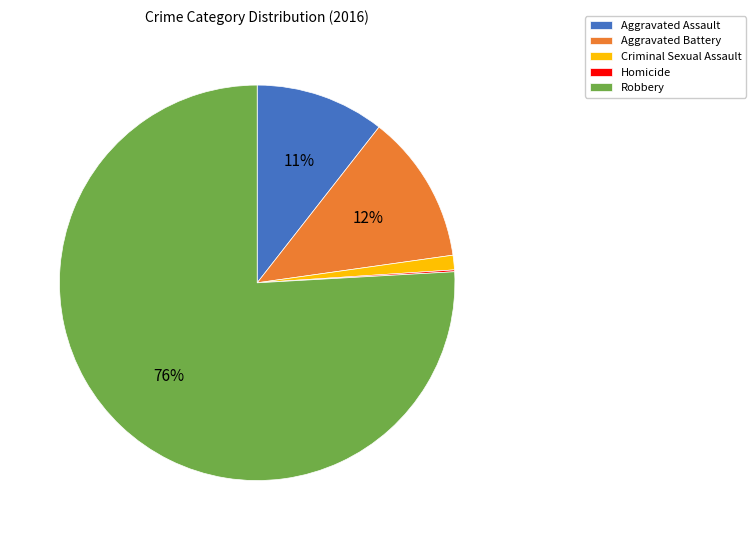

Which has a higher value, Robbery or Criminal Sexual Assault?

Robbery